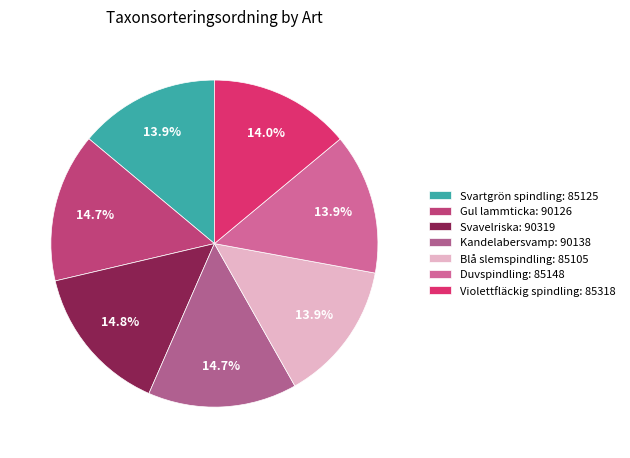

What percentage do Svartgrön spindling and Violettfläckig spindling together represent?

27.9%